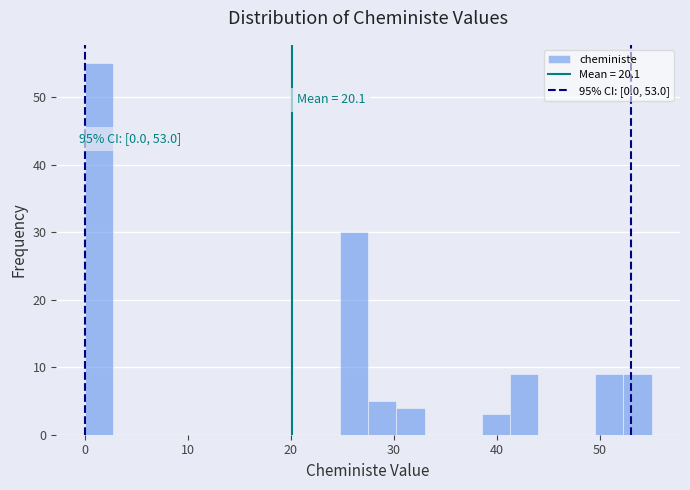

Read against the x-axis, roughly where is the centre of the tallest bar?

1